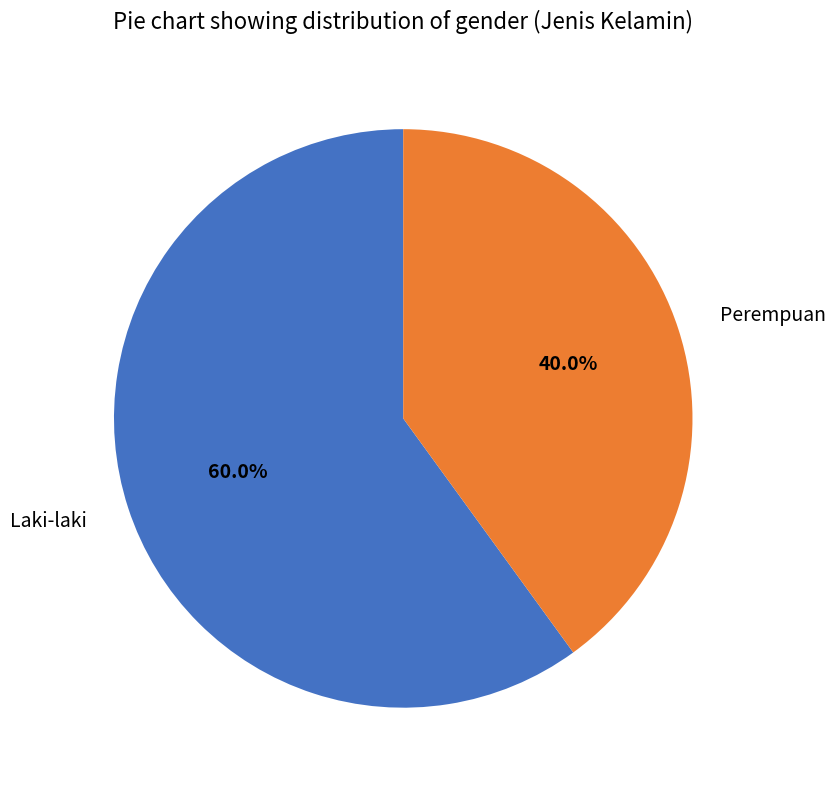

Does any single category account for the majority?

Yes